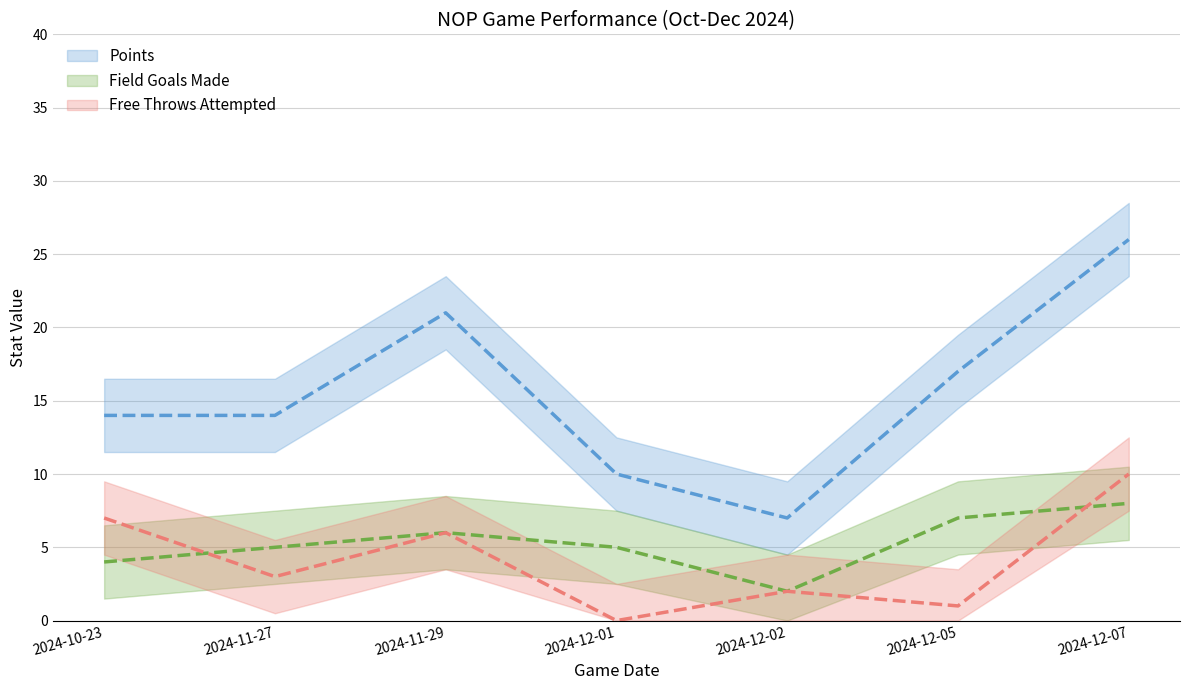

At how many categories does at least one series exceed 2?

7